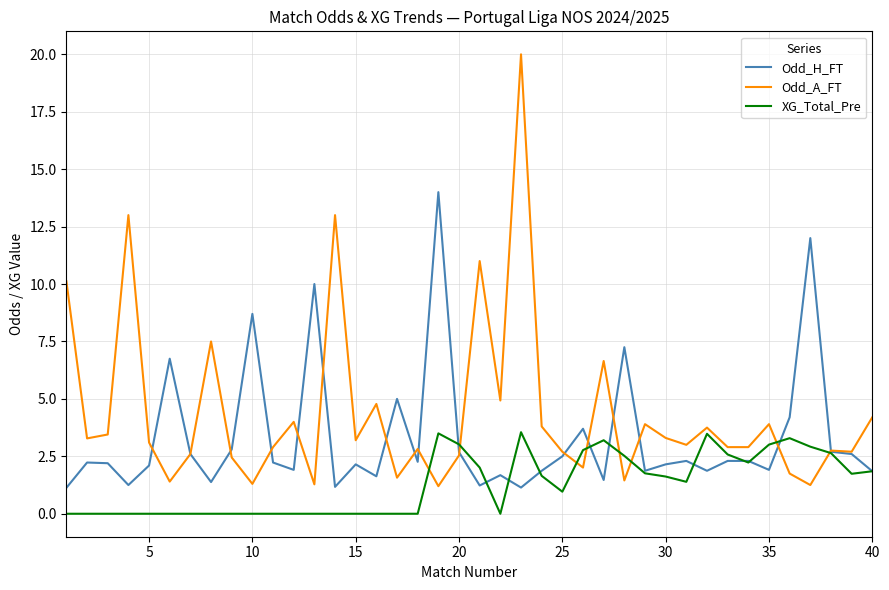

Which series has the largest range (max minus min)?

Odd_A_FT